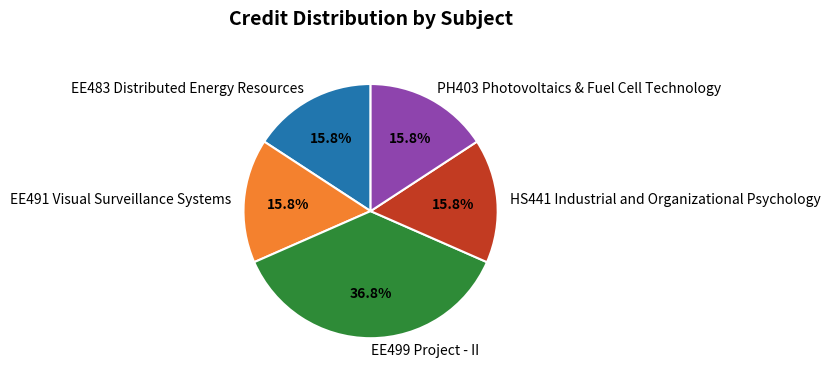

Approximately how many times larger is the value at HS441 Industrial and Organizational Psychology compared to PH403 Photovoltaics & Fuel Cell Technology?

1.0